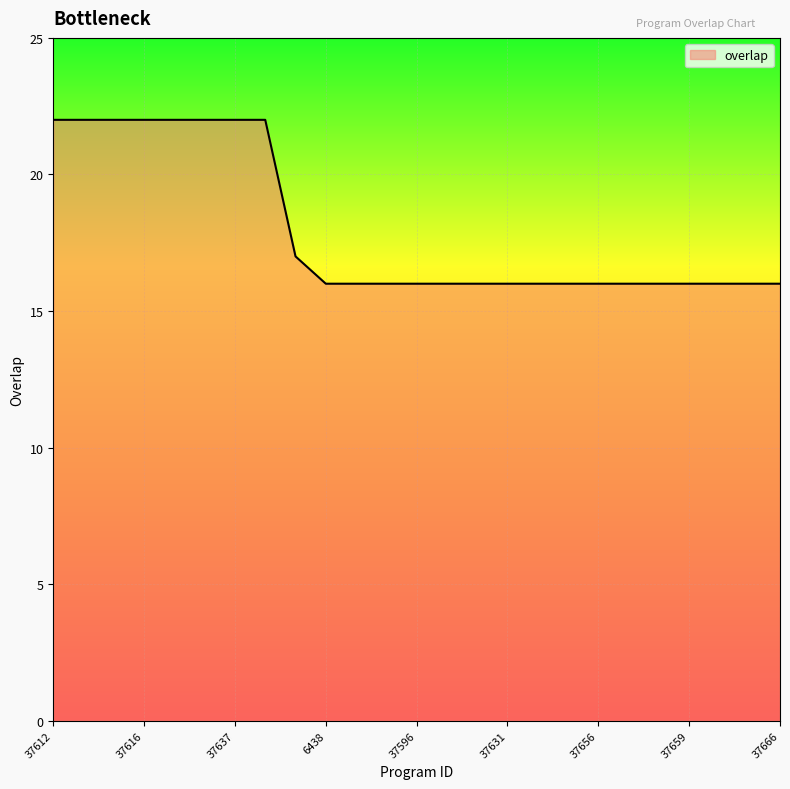

What is the minimum value shown in the chart?

16